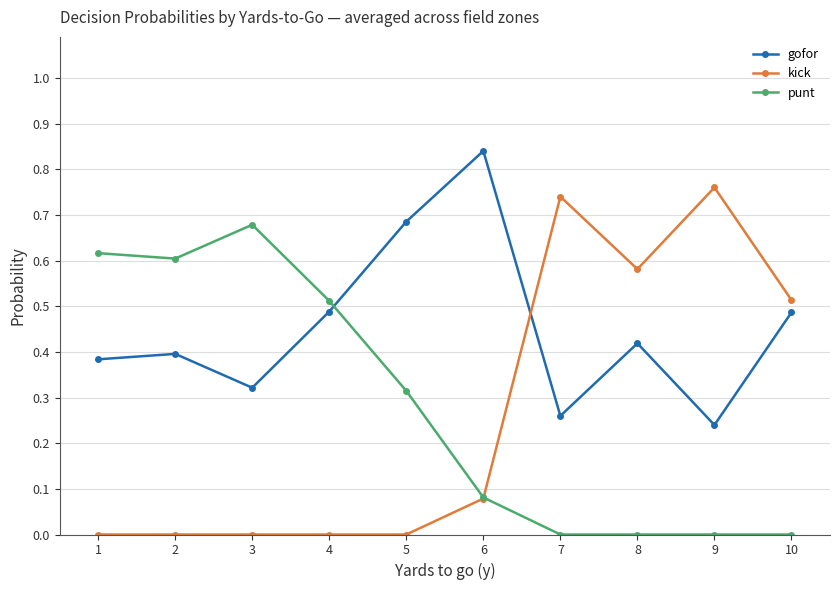

Between which two adjacent categories do gofor and punt first intersect?

4 and 5